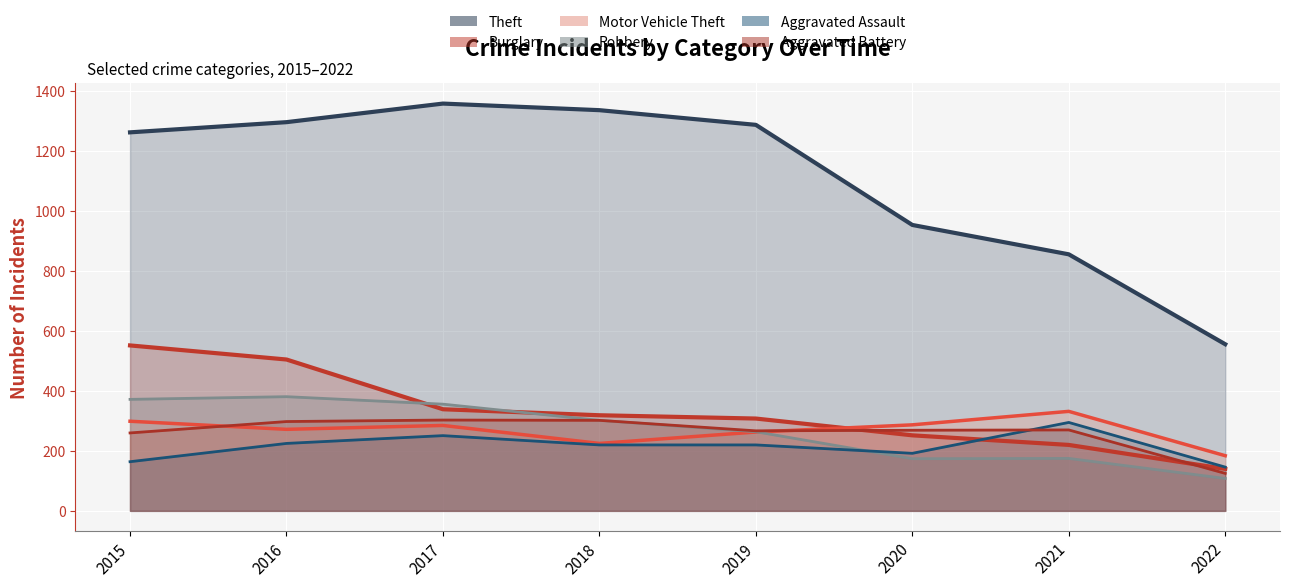

How many times do Aggravated Battery and Aggravated Assault cross each other?

1